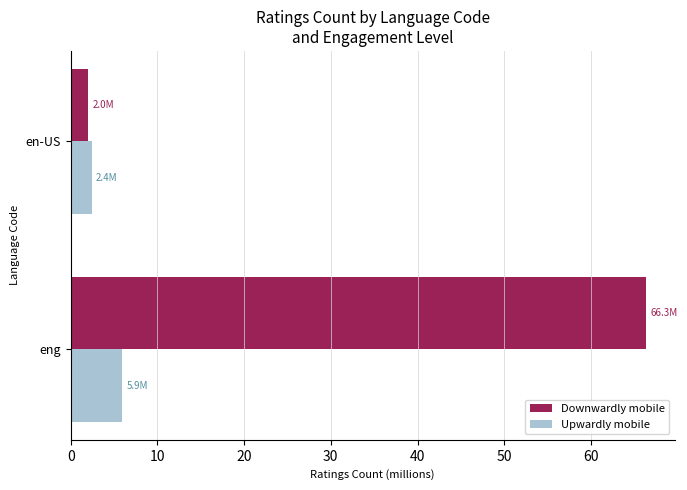

The value of Upwardly mobile at eng is 5.9. True or false?

True